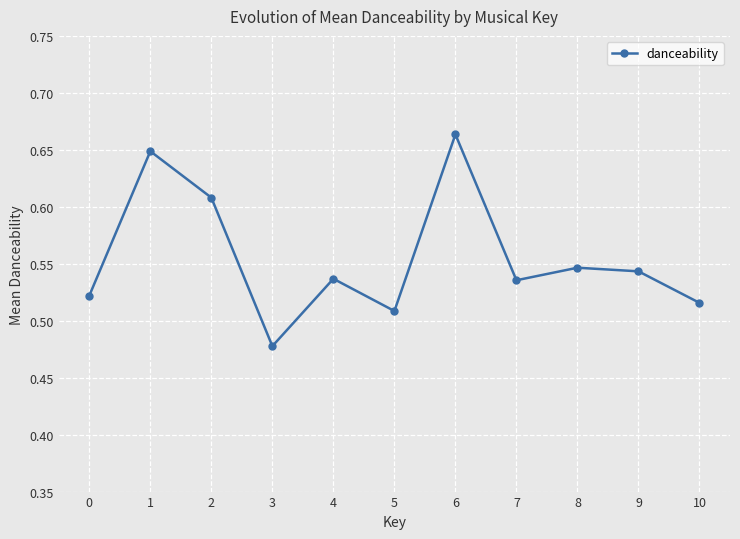

The value at 7 is 0.3. True or false?

False